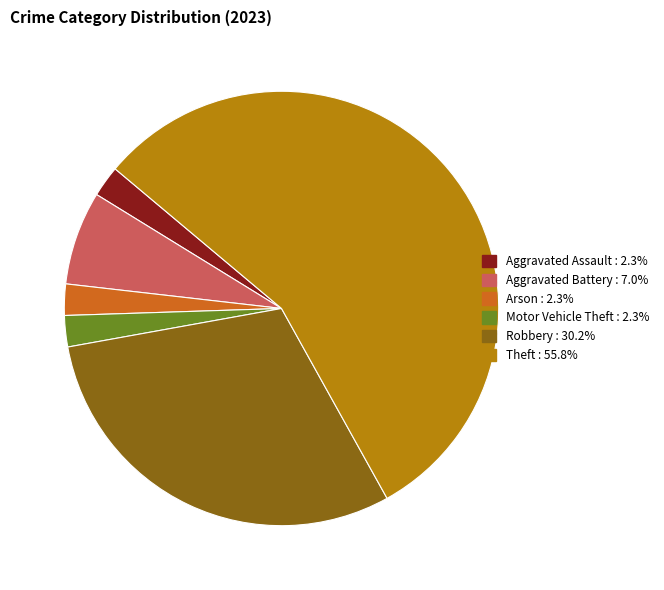

How many slices are in this pie chart?

6